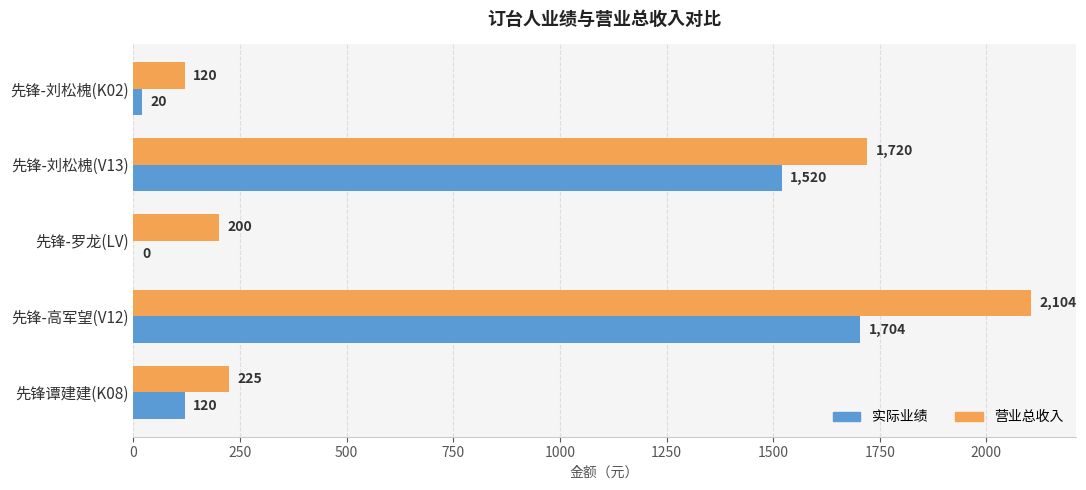

Between 先锋-刘松槐(K02) and 先锋-高军望(V12), which series saw the biggest shift?

营业总收入